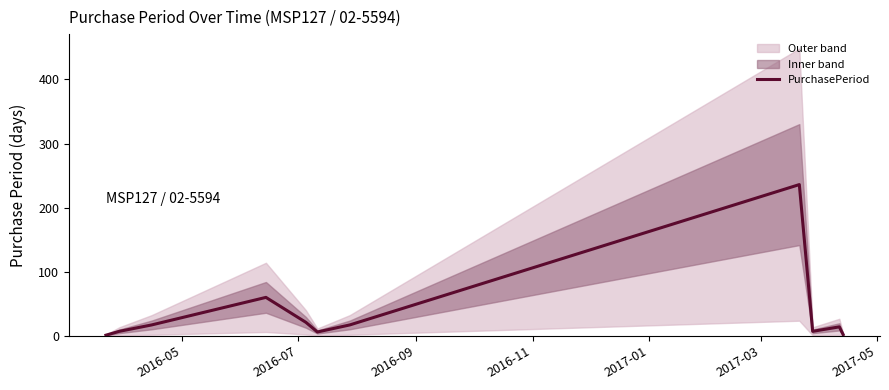

What is the maximum value for PurchasePeriod?

236